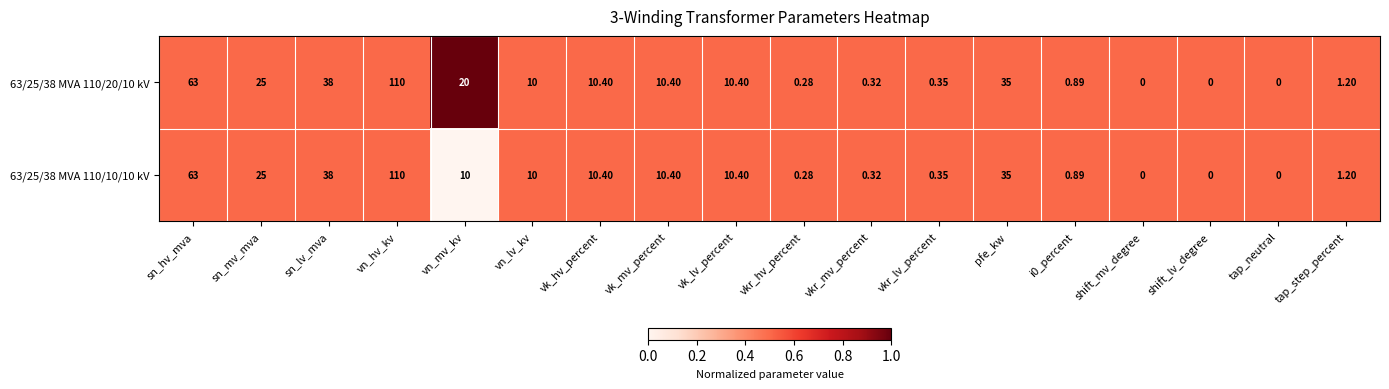

At which category is the sum across all series the highest?

vn_hv_kv